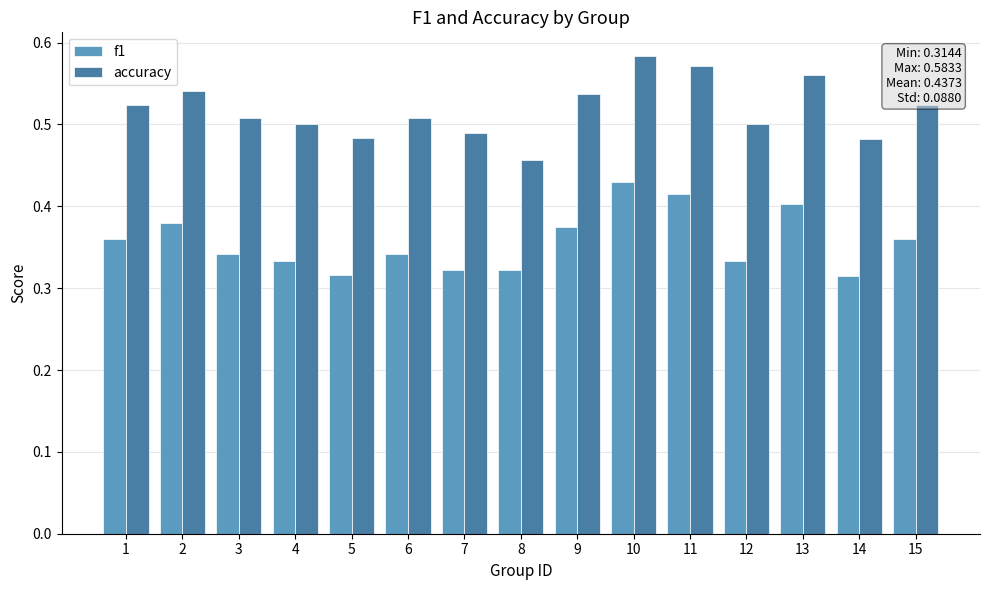

Count the accuracy values in the range 0 to 1.

15